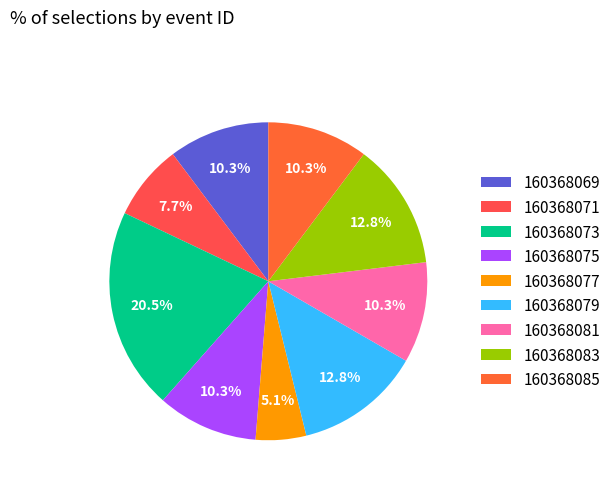

Between 160368081 and 160368077, which is larger?

160368081